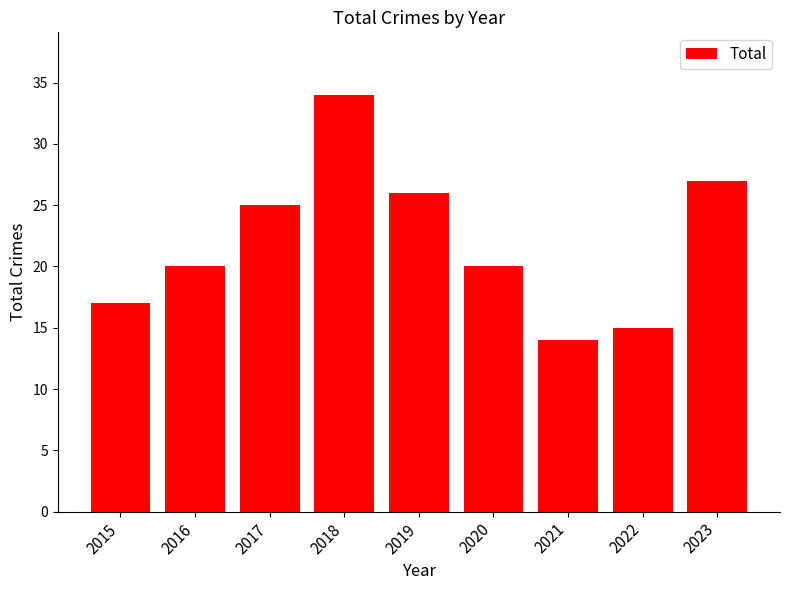

Reading right to left, list all the values displayed in this chart.

27	15	14	20	26	34	25	20	17